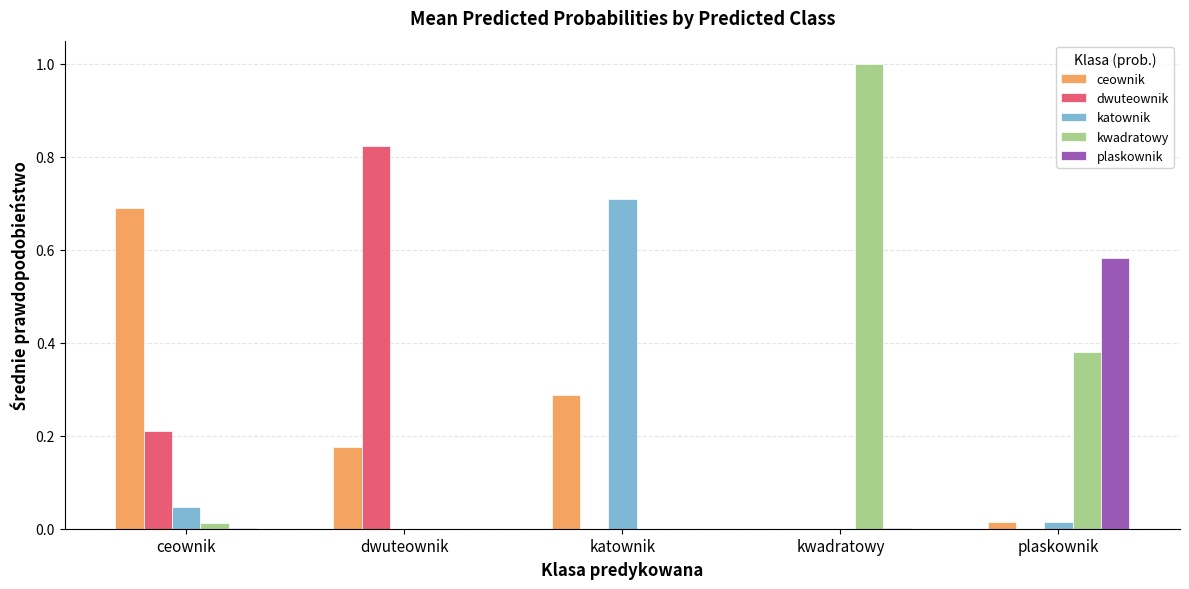

Is it true that kwadratowy equals 0.1 at plaskownik?

False